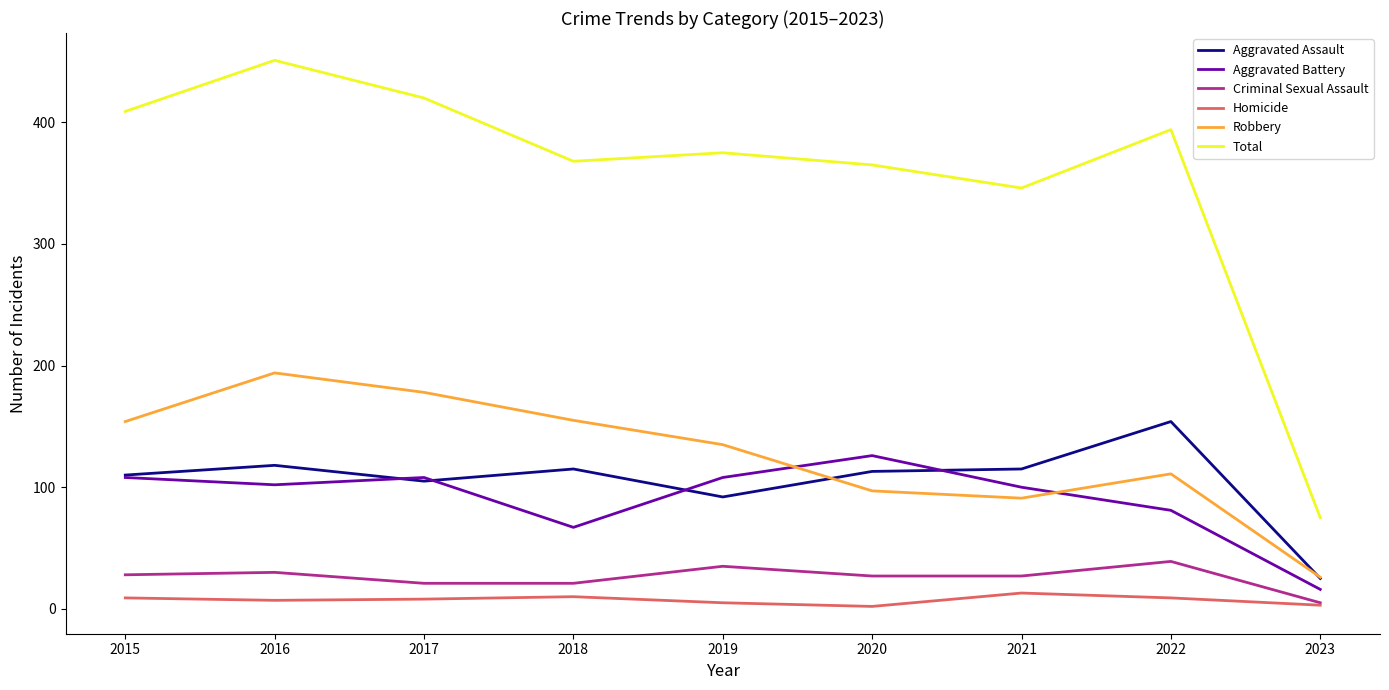

The value of Total at 2015 is 98. True or false?

False